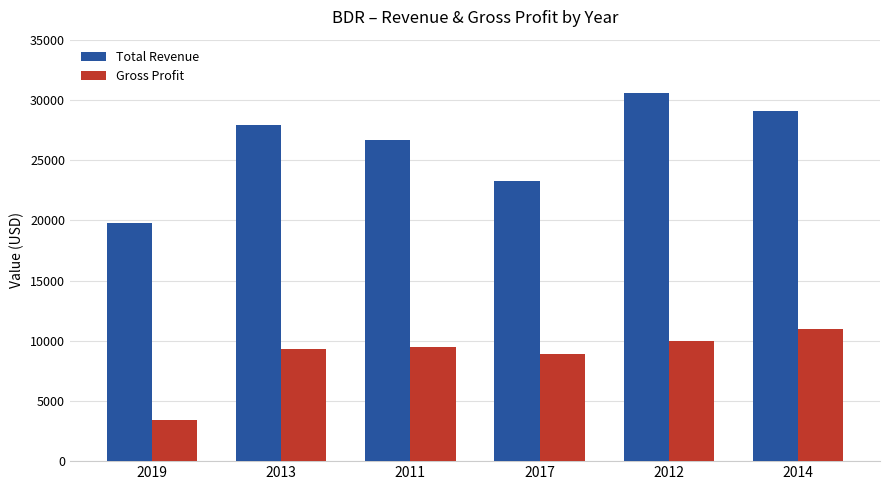

What is the average value of the Total Revenue series?

26233